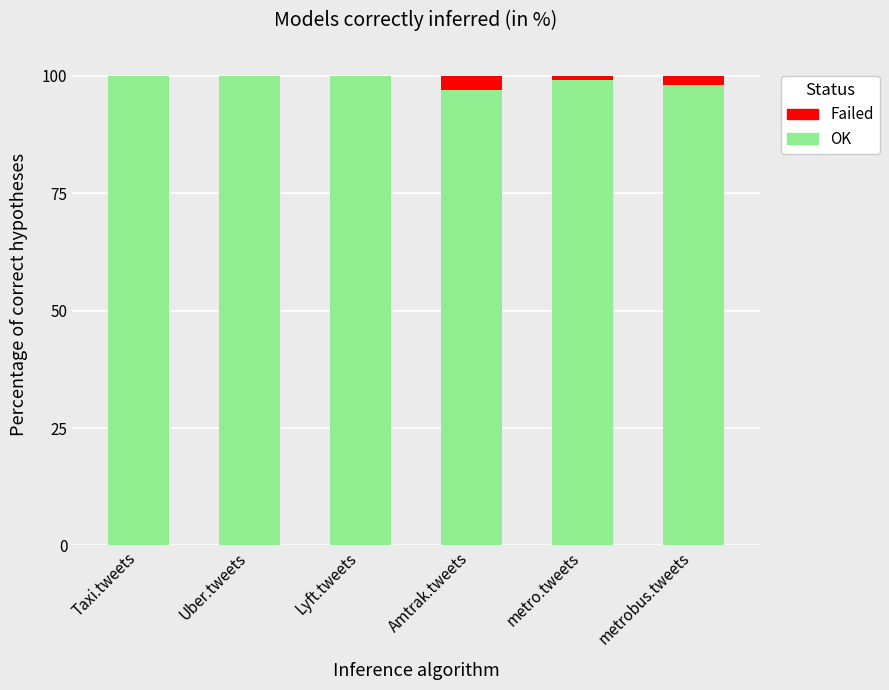

What is the maximum value for OK?

100